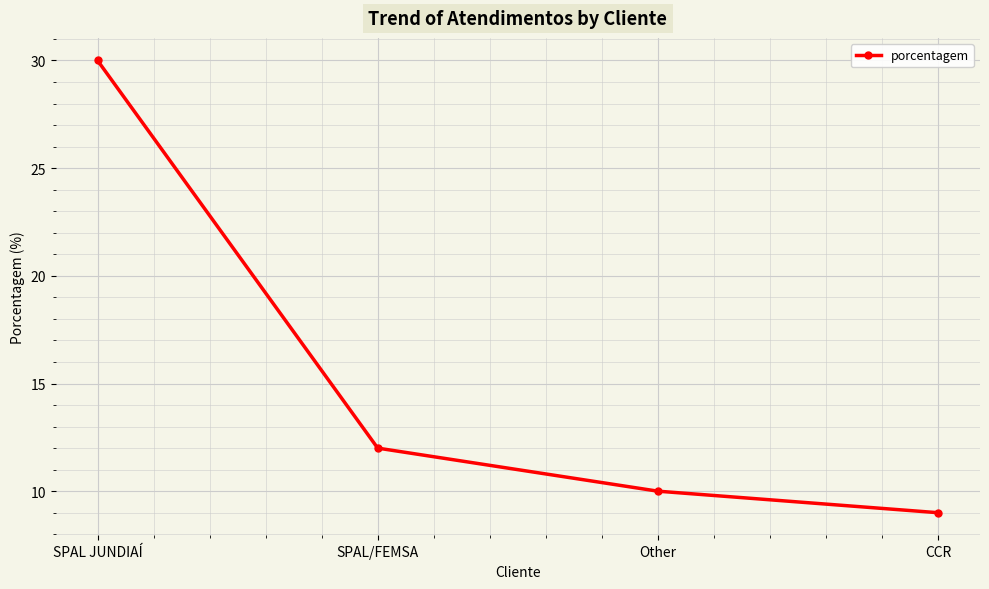

Which category has the highest value across all series?

SPAL JUNDIAÍ